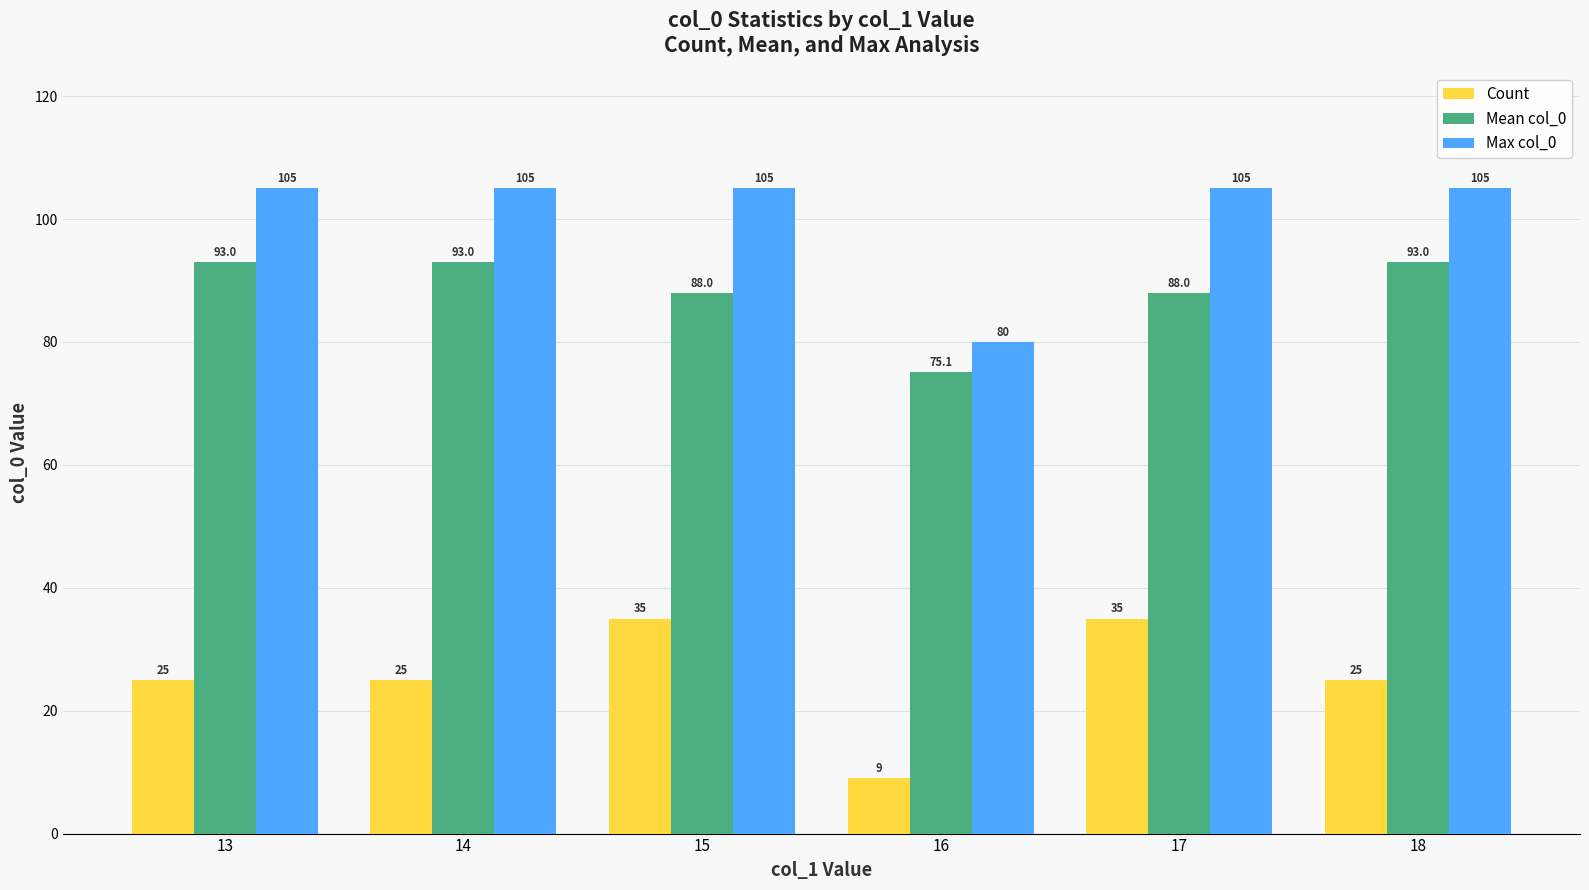

Is the value of Max col_0 at 13 greater than the value of Count at 17?

Yes